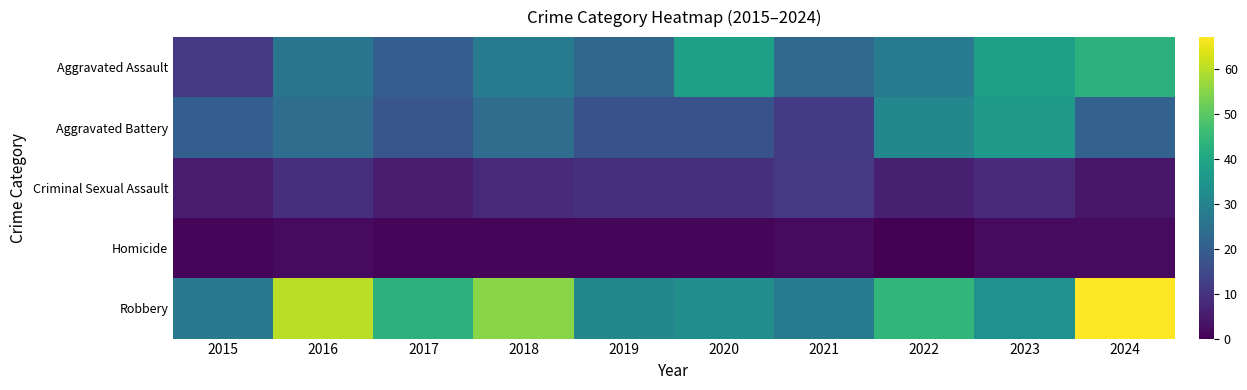

Reading left to right, what are all the values shown in this chart?

Aggravated Assault: 2015=11	2016=26	2017=20	2018=28	2019=22	2020=38	2021=23	2022=28	2023=38	2024=43
Aggravated Battery: 2015=20	2016=24	2017=18	2018=24	2019=17	2020=17	2021=12	2022=31	2023=36	2024=21
Criminal Sexual Assault: 2015=5	2016=9	2017=5	2018=8	2019=9	2020=9	2021=11	2022=6	2023=8	2024=4
Homicide: 2015=1	2016=2	2017=1	2018=1	2019=1	2020=1	2021=2	2022=0	2023=2	2024=2
Robbery: 2015=27	2016=60	2017=43	2018=55	2019=31	2020=33	2021=28	2022=44	2023=34	2024=67